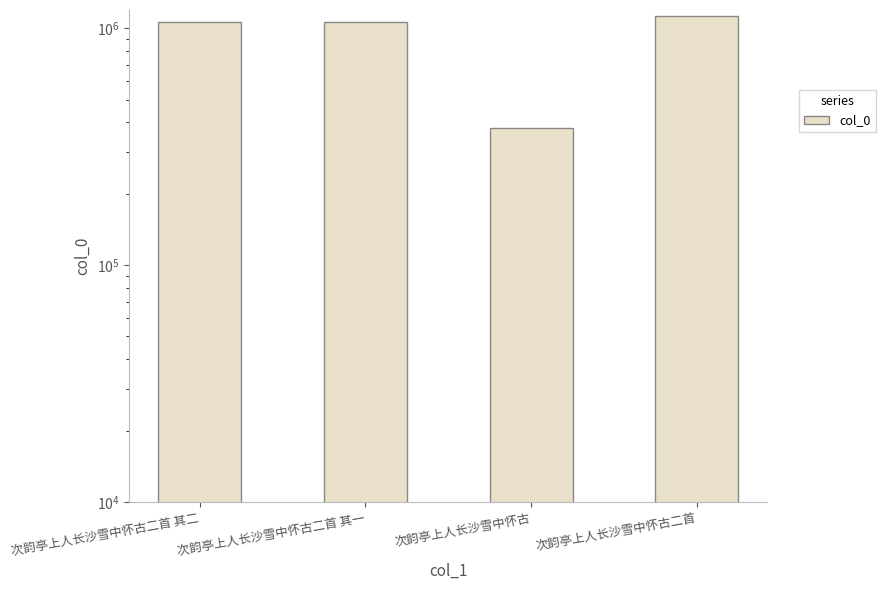

Approximately how many times larger is the value at 次韵亭上人长沙雪中怀古 compared to 次韵亭上人长沙雪中怀古二首?

0.3